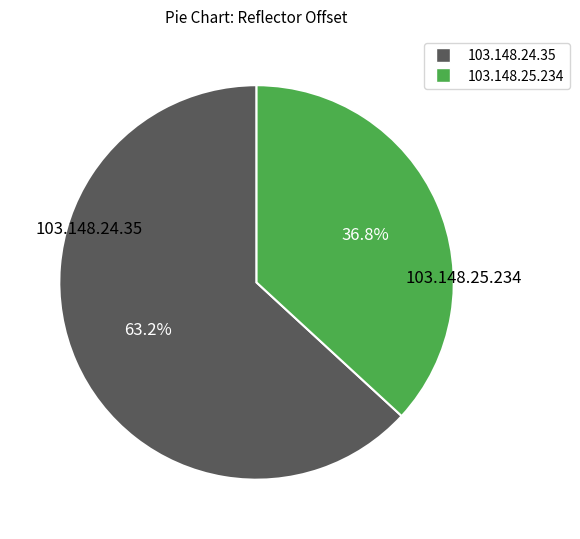

True or false: 103.148.25.234 accounts for 44% of the total.

False